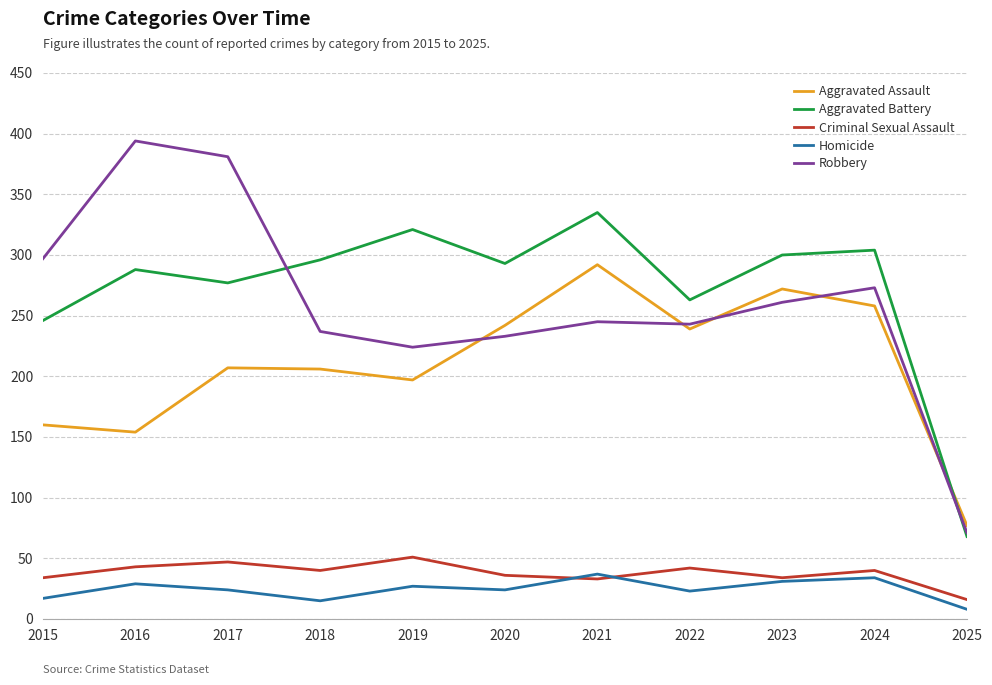

Is it true that Aggravated Battery equals 335 at 2021?

True